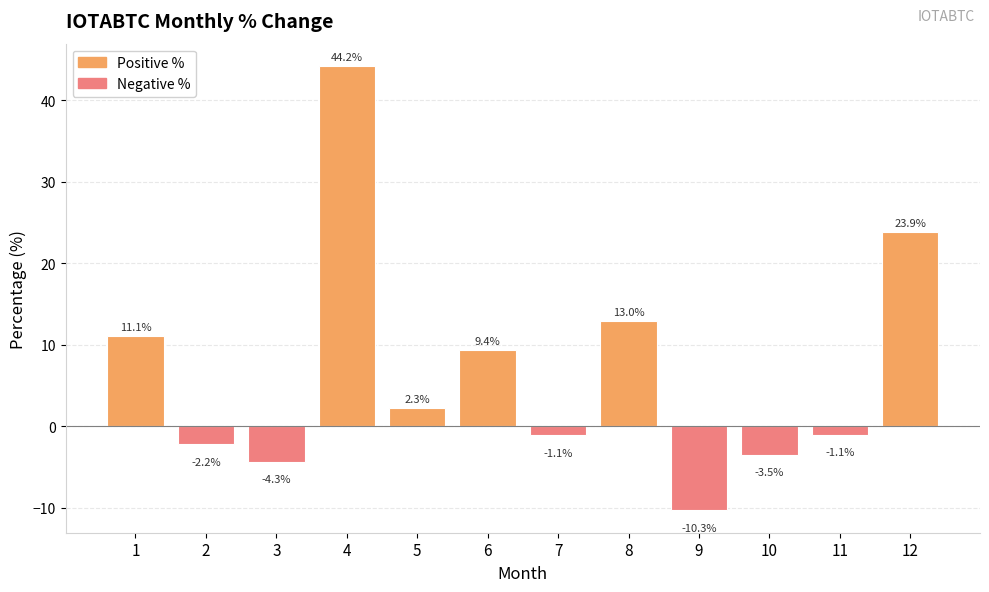

What is the value of the 6th bar from the left?

9.4